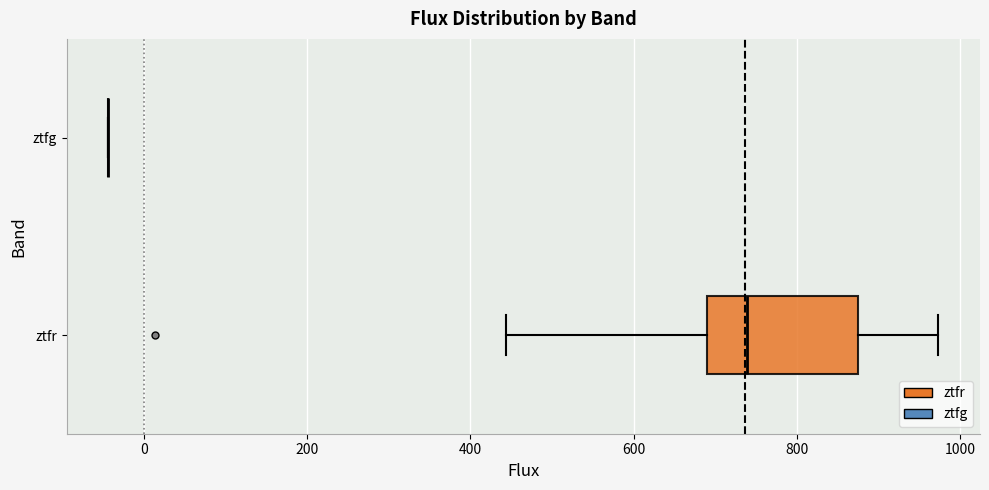

Reading bottom to top, transcribe this box plot: for each box, give where its median line is, the range the box spans, and where its two whiskers end, as read against the x-axis. The values are not printed on the chart, so give them approximately, as read against the axis.

ztfr: median 740, box 680 to 880, whiskers 440 to 980
ztfg: box collapsed to a line at -40, whiskers -40 to -40